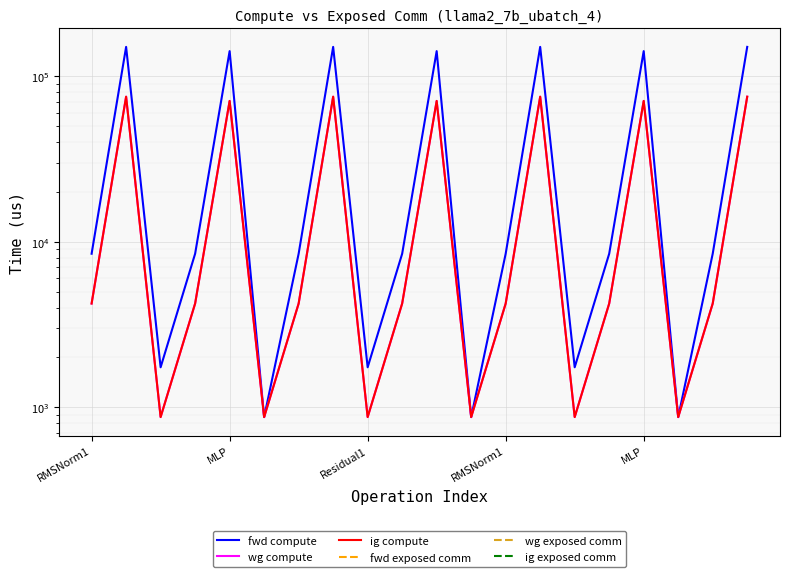

Is this an area chart (filled region under the line)?

No